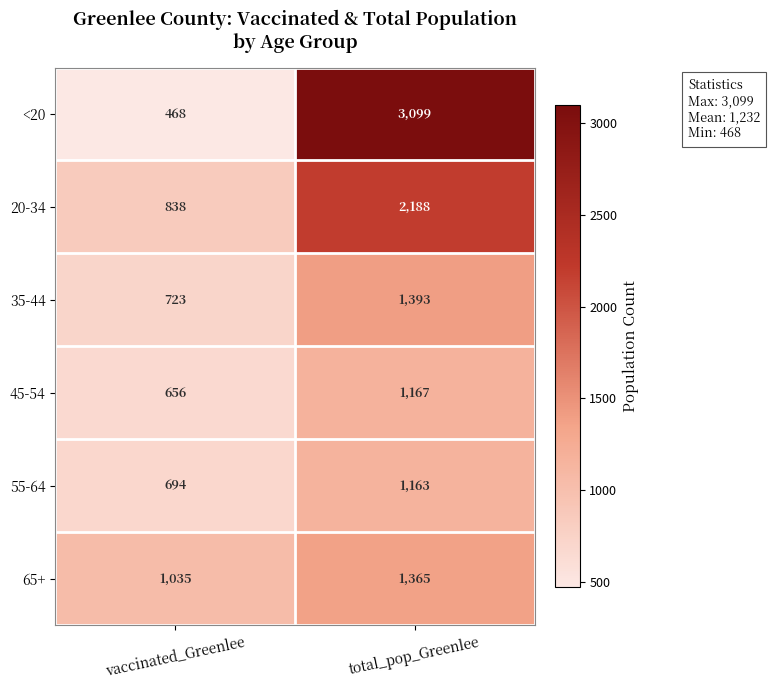

What is the difference between the maximum and minimum values in the 20-34 series?

1350